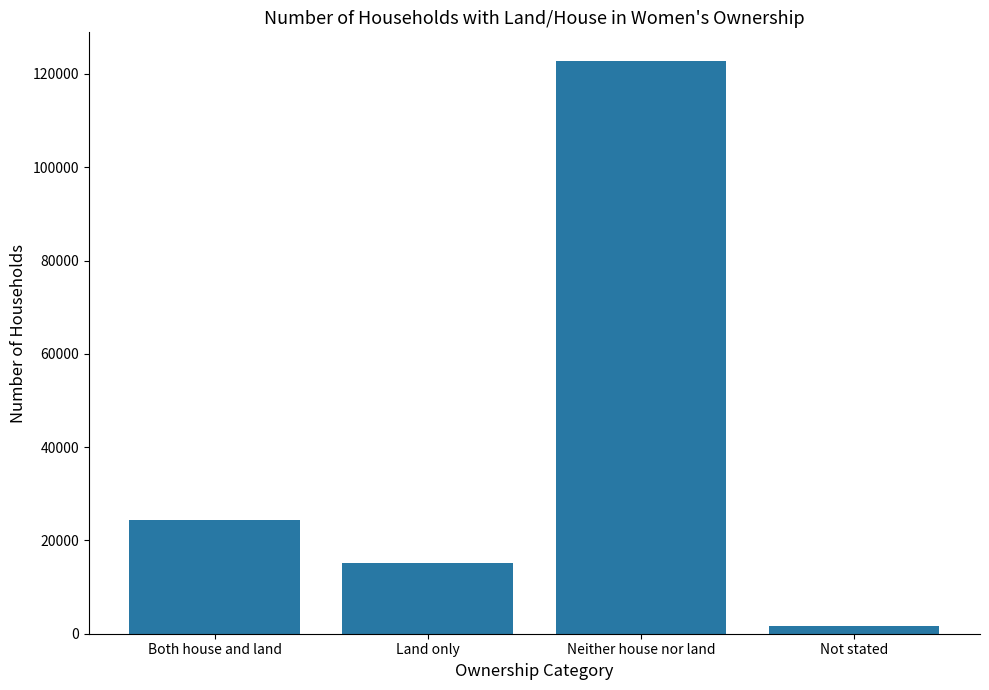

At which category does the chart reach its minimum across all series?

Not stated